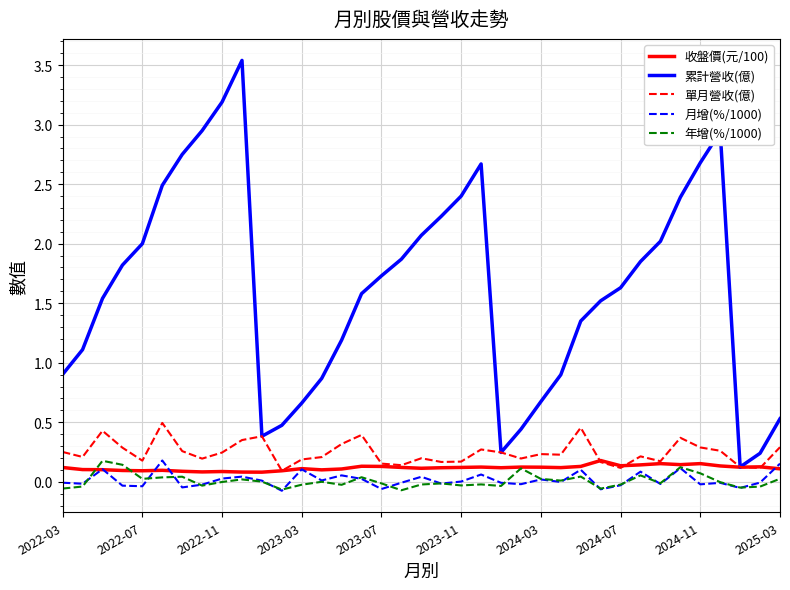

Does the chart display data point markers on the line(s)?

No